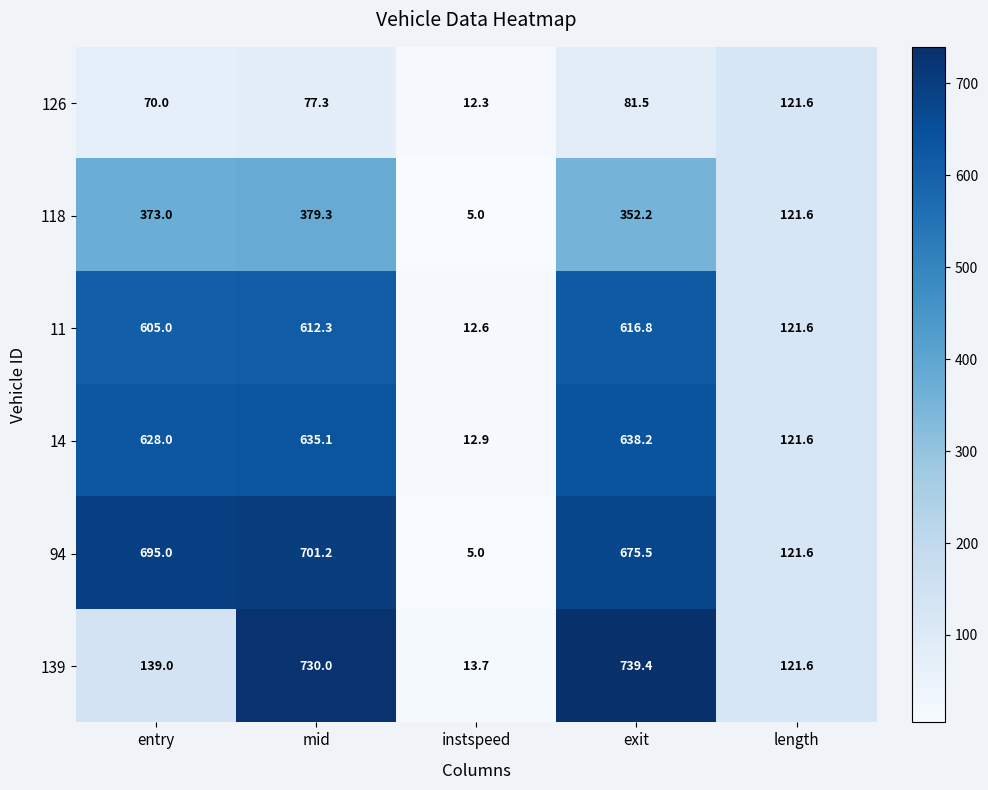

The 126 series shows 113.2 at entry. True or false?

False